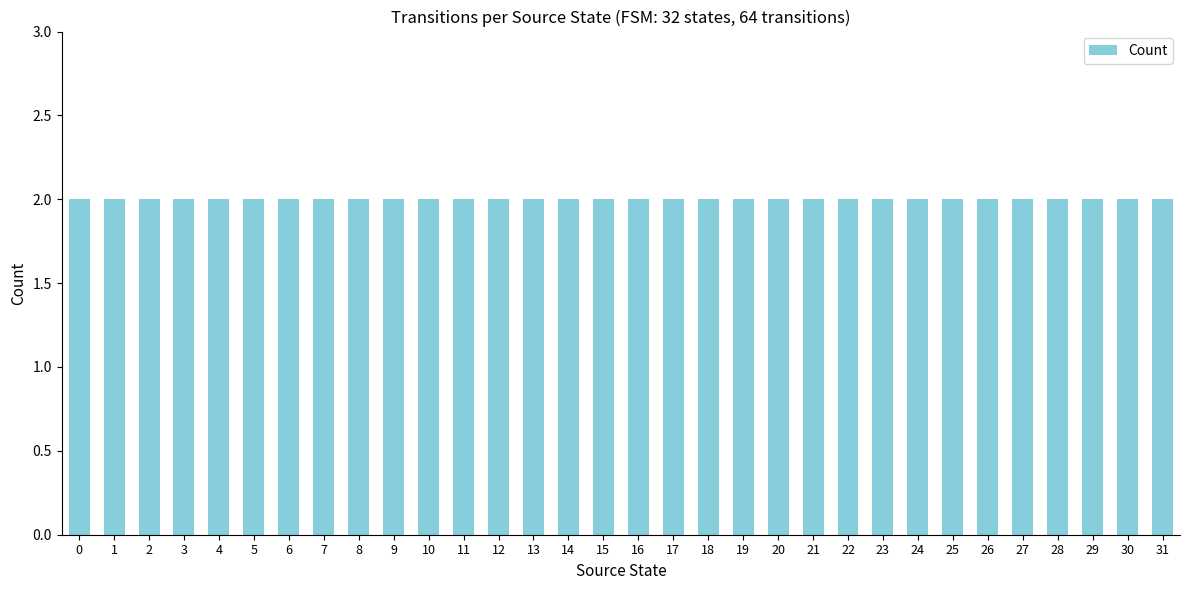

What is the sum of the values at 15 and 2?

4